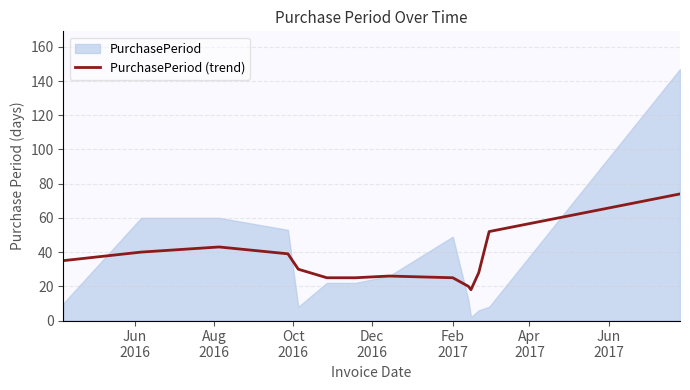

Reading left to right, extract all data points from this chart.

35	40	43	39	30	25	25	26	25	20	18	28	52	74